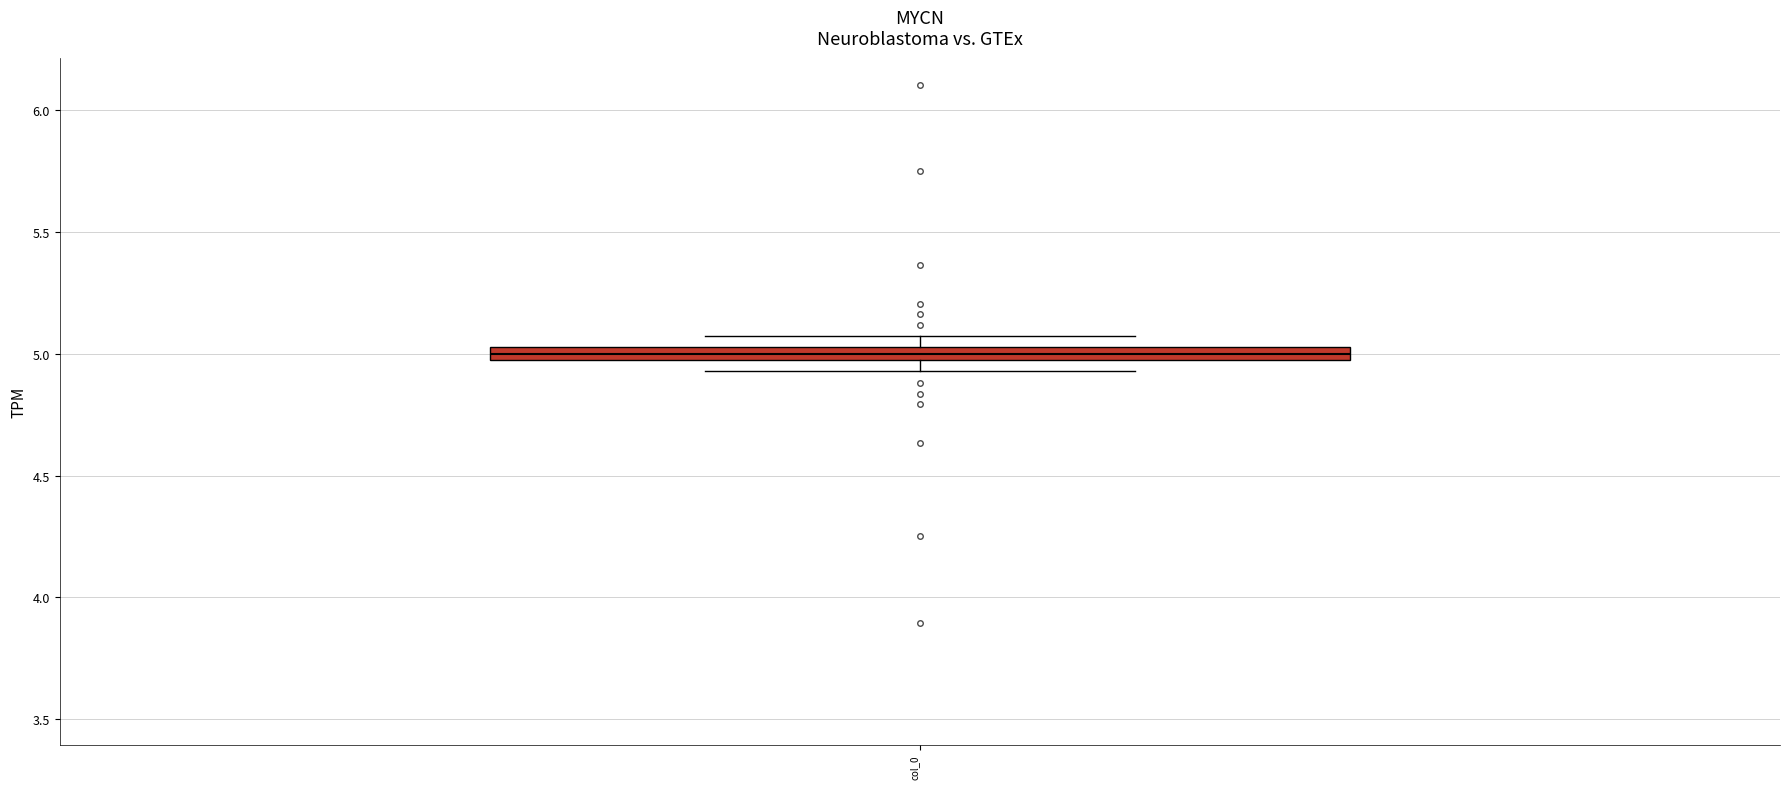

Where does the median line of the box for col_0 sit on the y-axis? The values are not printed on the chart, so give them approximately, as read against the axis.

5.00